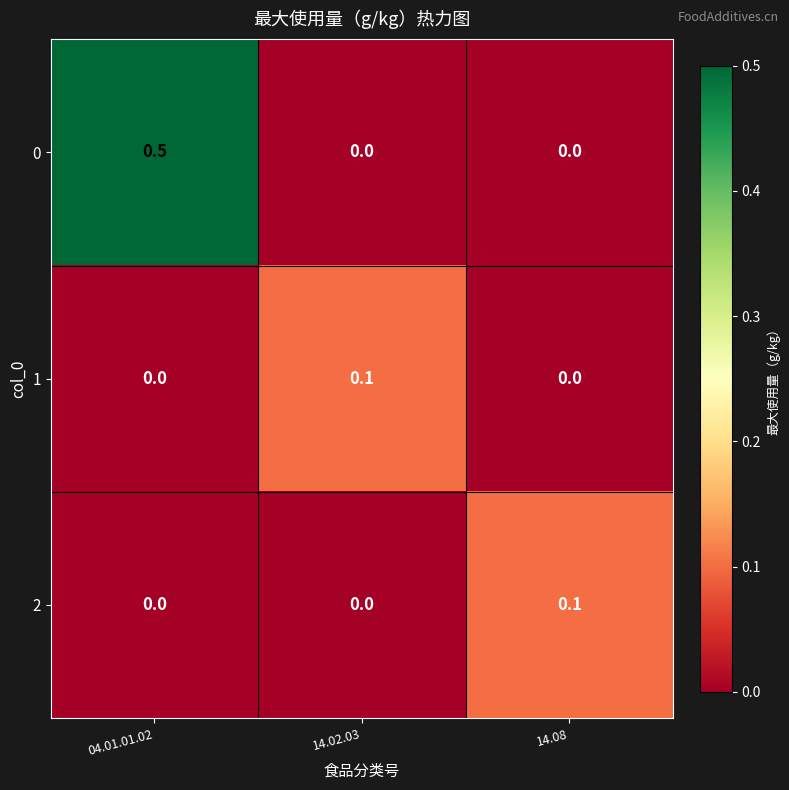

What is the difference between the highest and lowest values at 04.01.01.02?

0.5